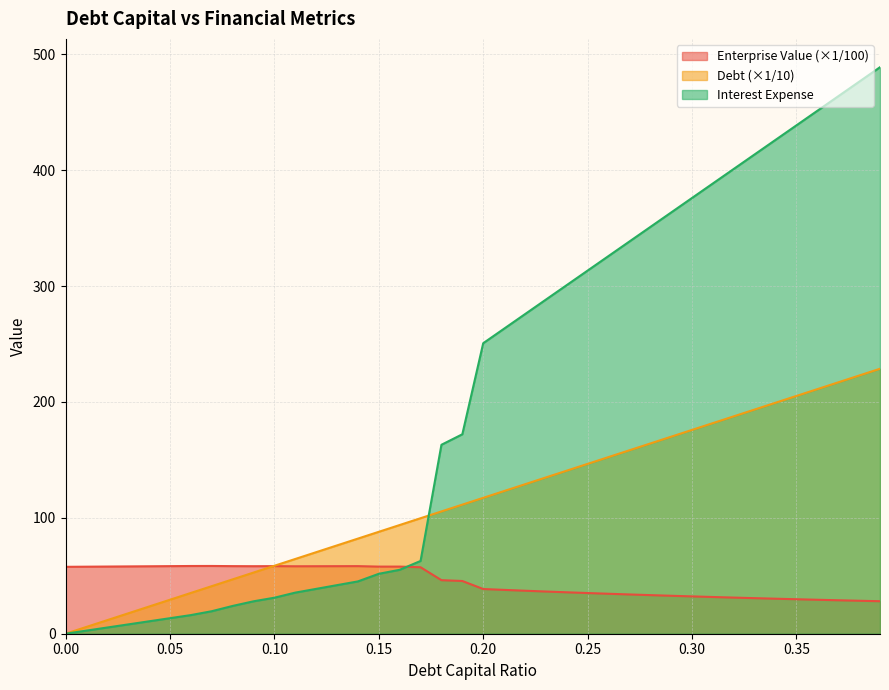

How many intersections are there between cost_capital and enterprise_value?

1